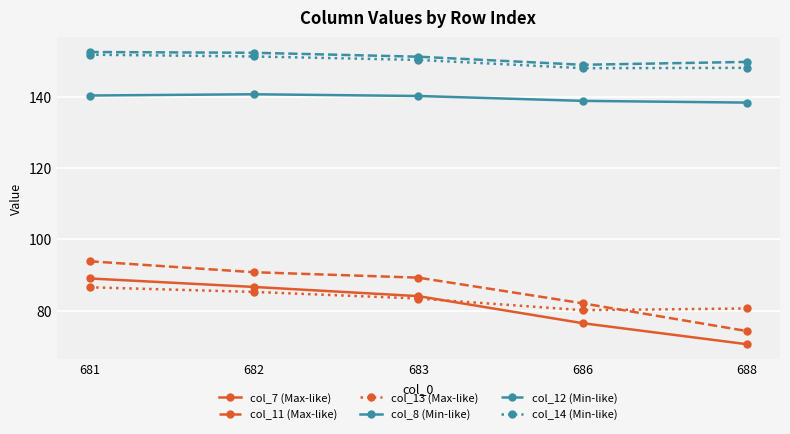

What is the minimum value shown in the chart?

70.5